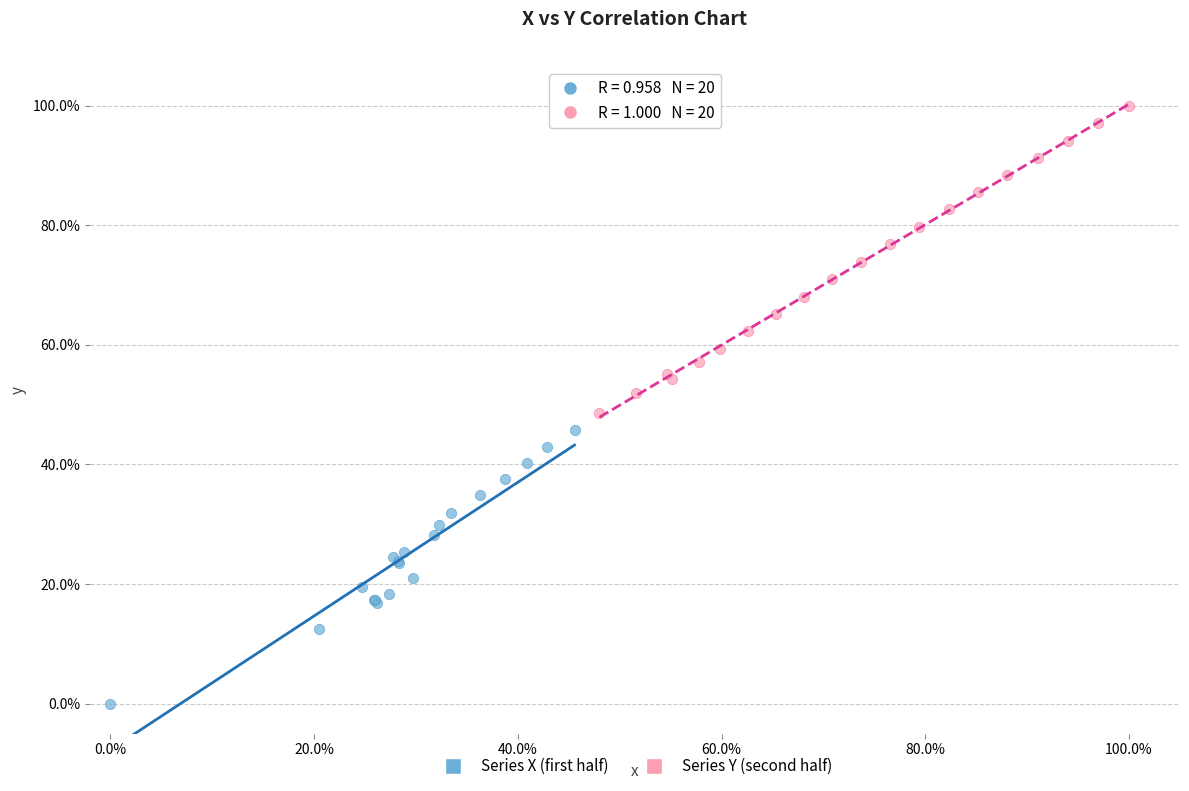

What are all the series names shown in the legend?

Series X (first half), Series Y (second half)